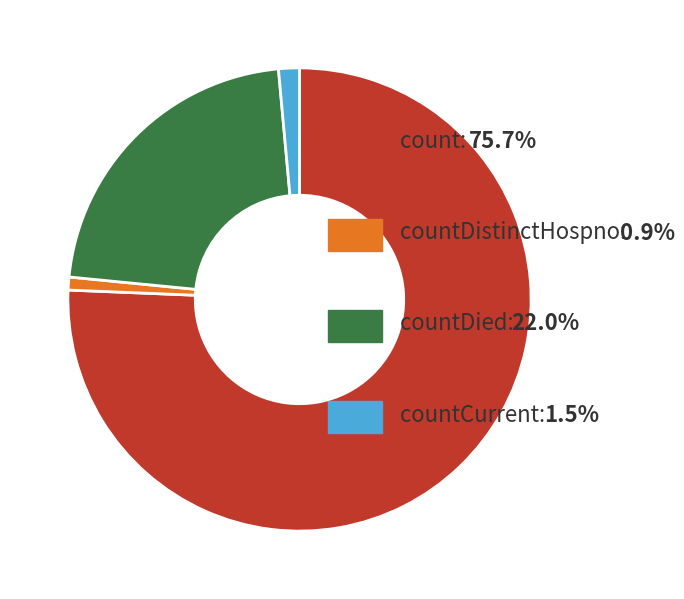

Does any single category account for the majority?

Yes